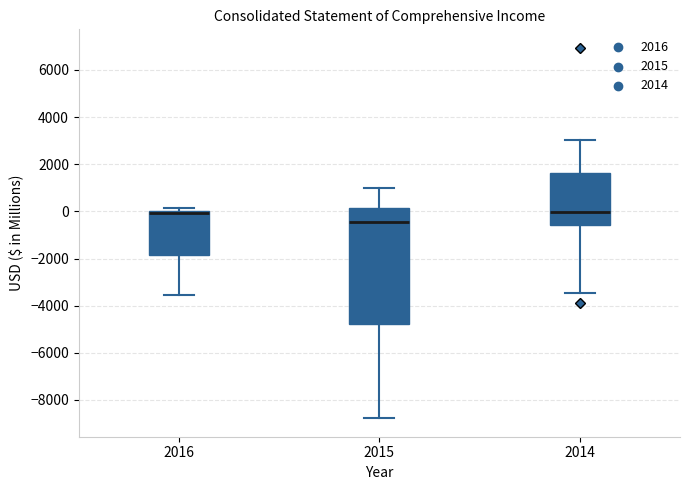

Reading left to right, read every box against the y-axis: the position of its median line, the range the box covers, and the ends of its whiskers. The values are not printed on the chart, so give them approximately, as read against the axis.

2016: median 0 (just below the box's upper edge), box -1800 to 0, whiskers -3600 to 200
2015: median -400, box -4800 to 200, whiskers -8800 to 1000
2014: median 0, box -600 to 1600, whiskers -3400 to 3000